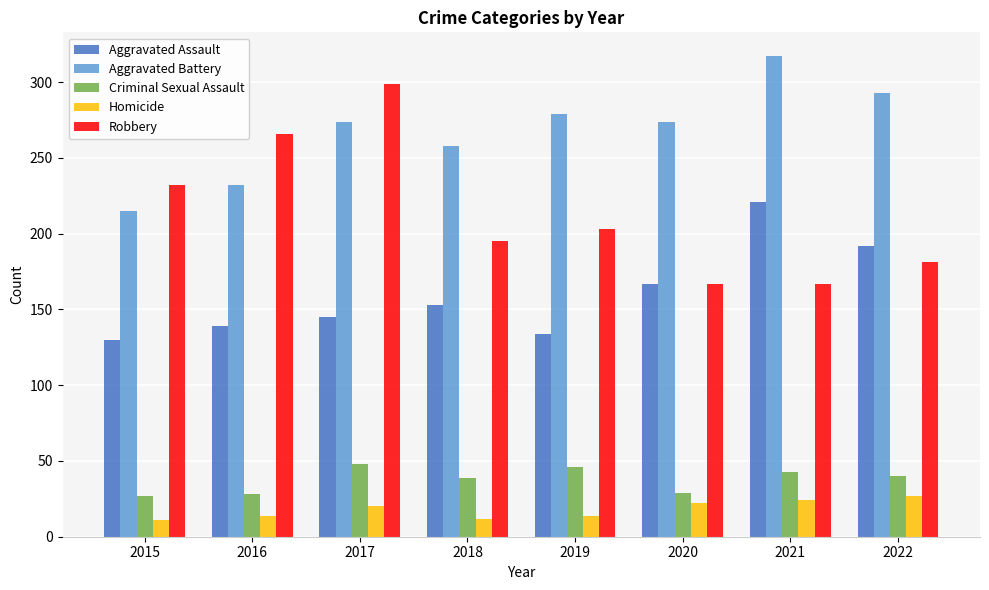

How many Homicide values are between 14 and 24?

5